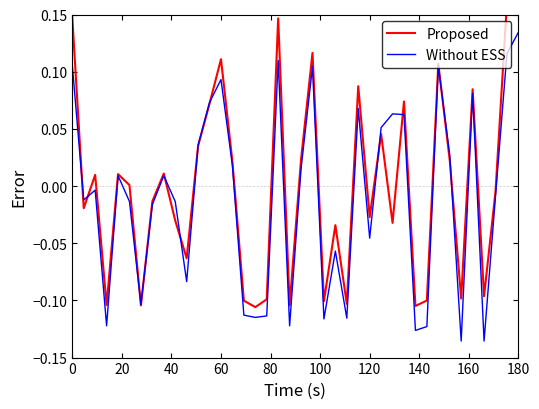

True or false: Proposed has a value of 0.1 at 29.

False